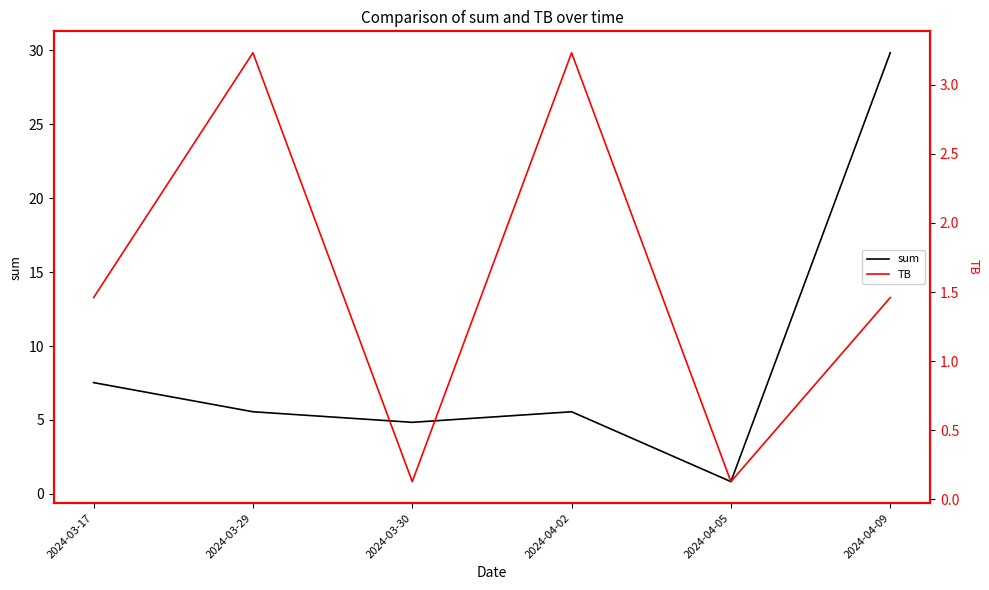

How many values in the TB series exceed 1?

4